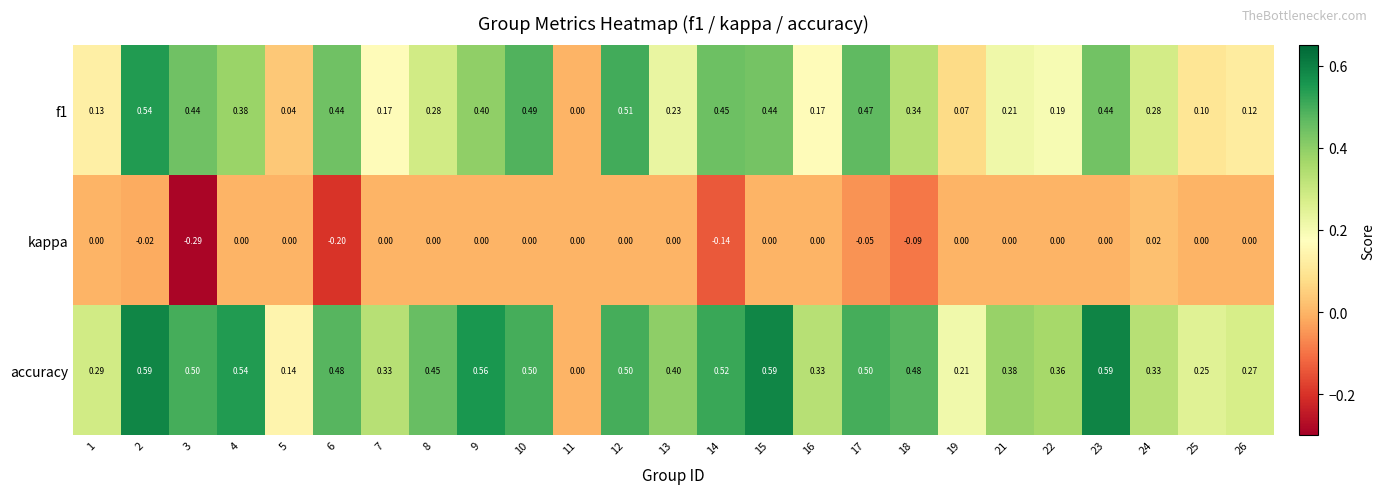

Which label corresponds to the smallest value in the chart?

3